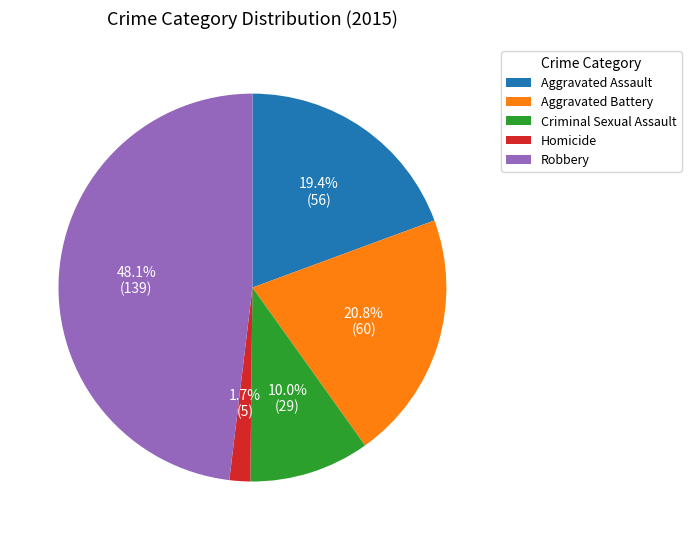

Is Robbery the majority of the pie?

No